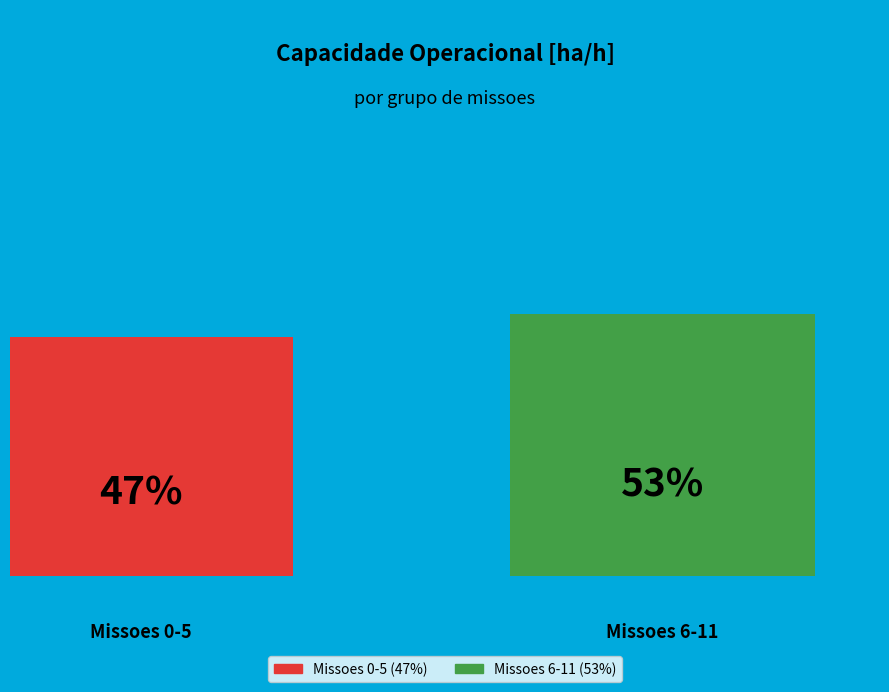

Is it true that 3 is 1% of the pie?

False